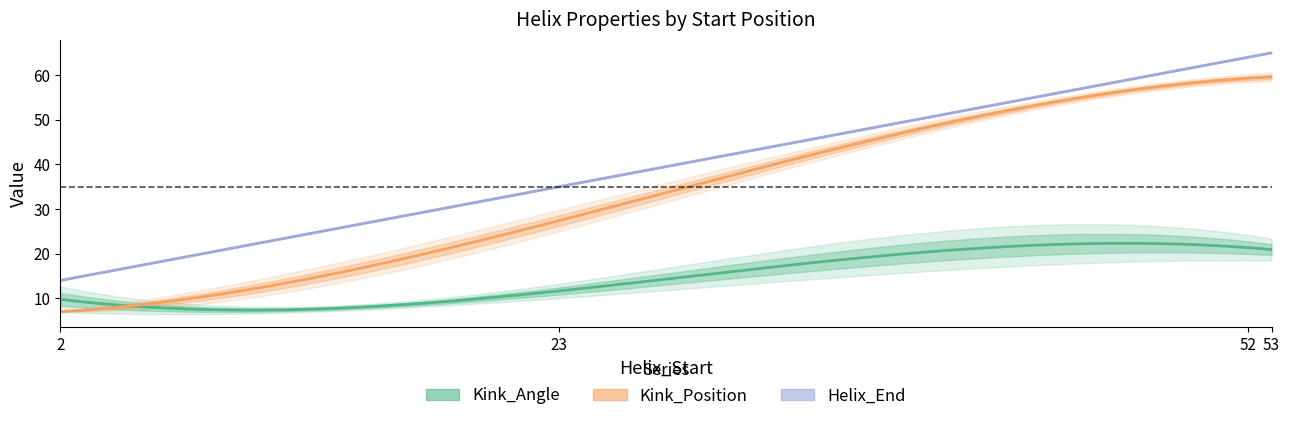

In Kink_Position, how many points are higher than both neighbors (excluding endpoints)?

3